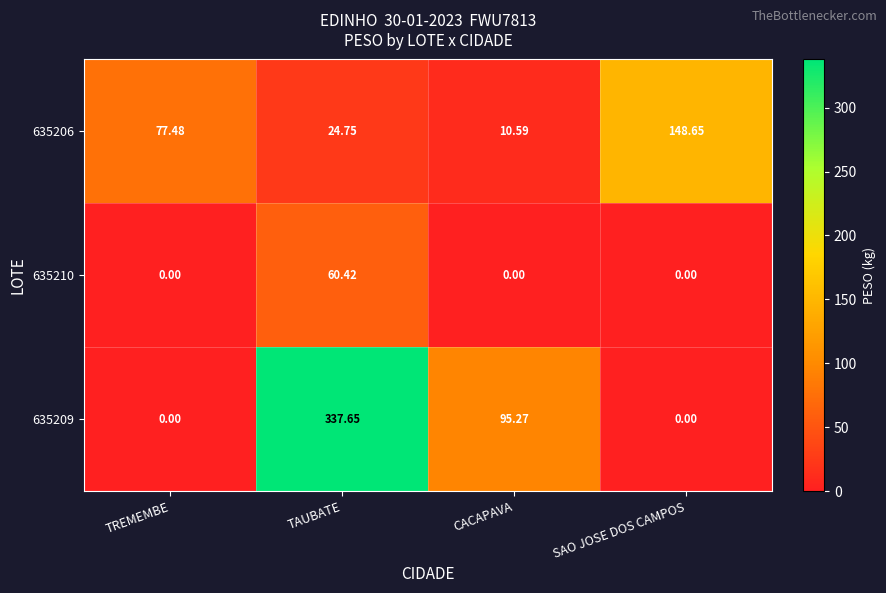

At which category is the sum across all series the highest?

TAUBATE